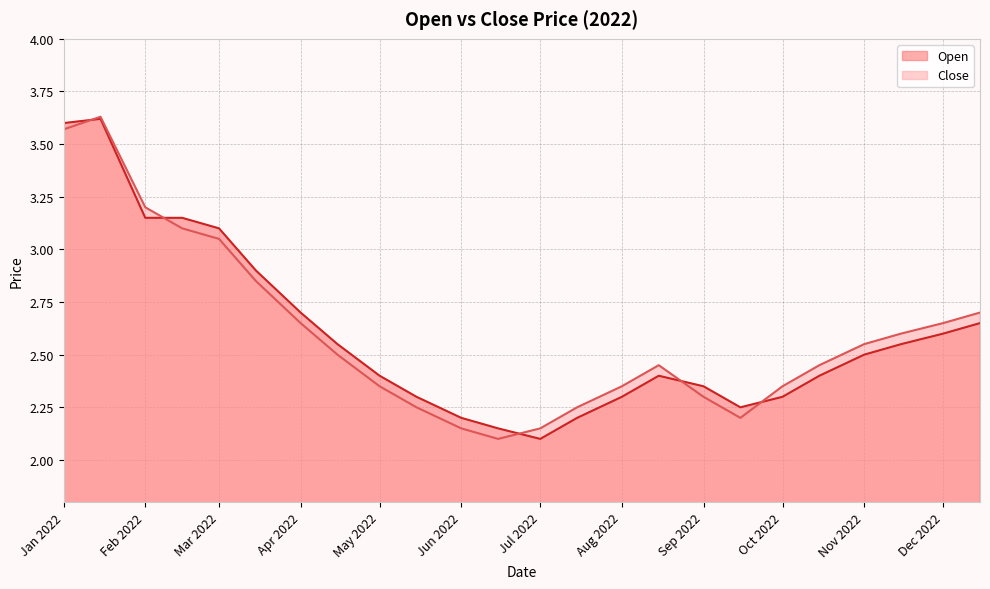

Is it true that Open equals 0.7 at Sep 2022?

False